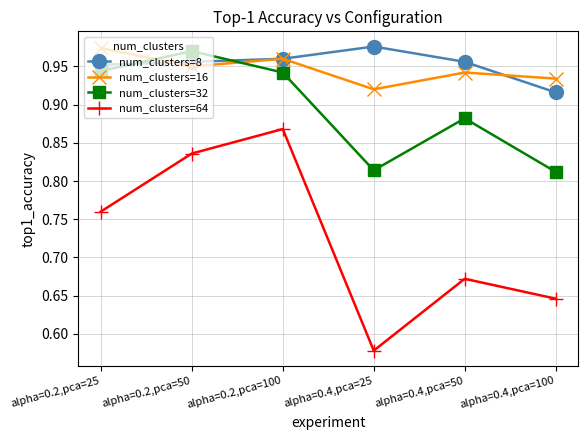

What position from the right is alpha=0.2,pca=25?

6